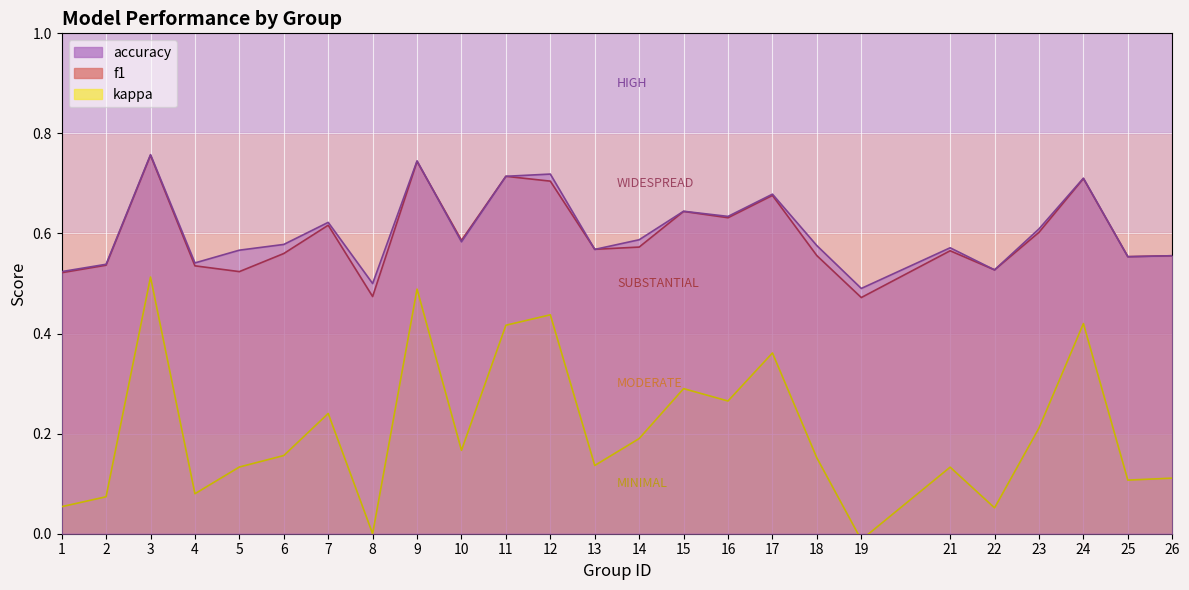

How many distinct data groups are displayed?

3